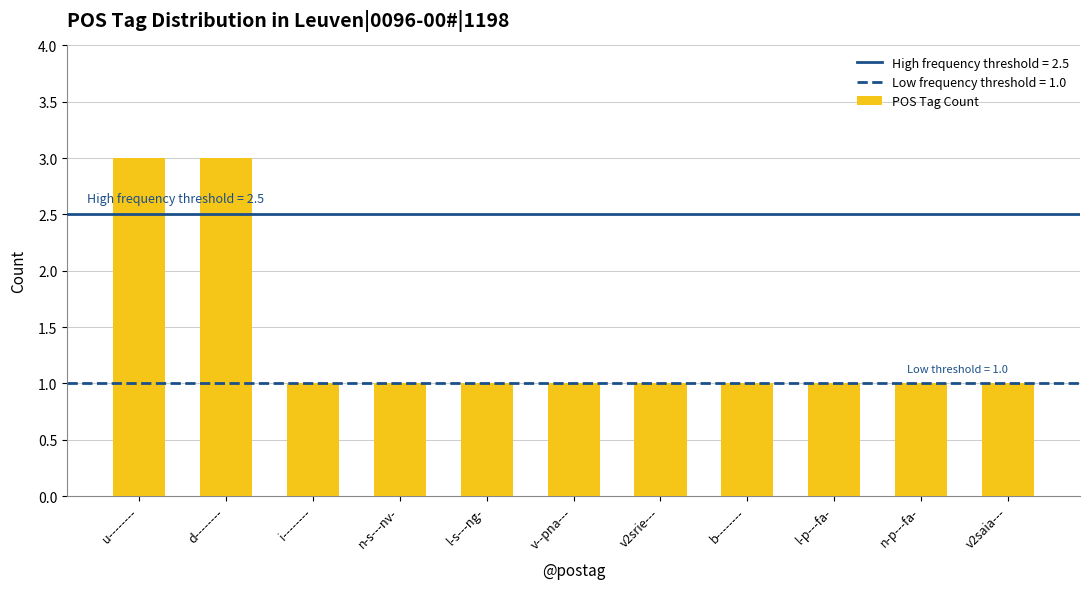

The chart shows a value of 3 at d--------. True or false?

True